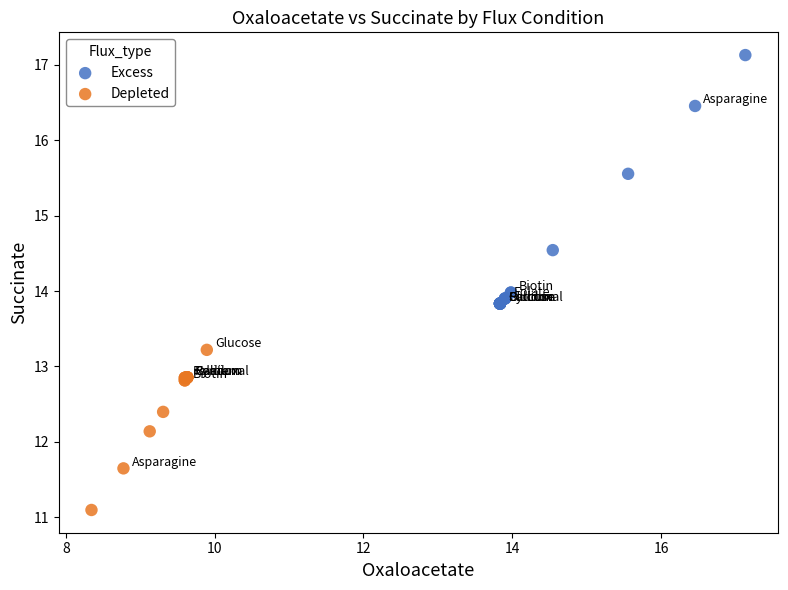

Which series reaches the minimum Y coordinate?

Depleted